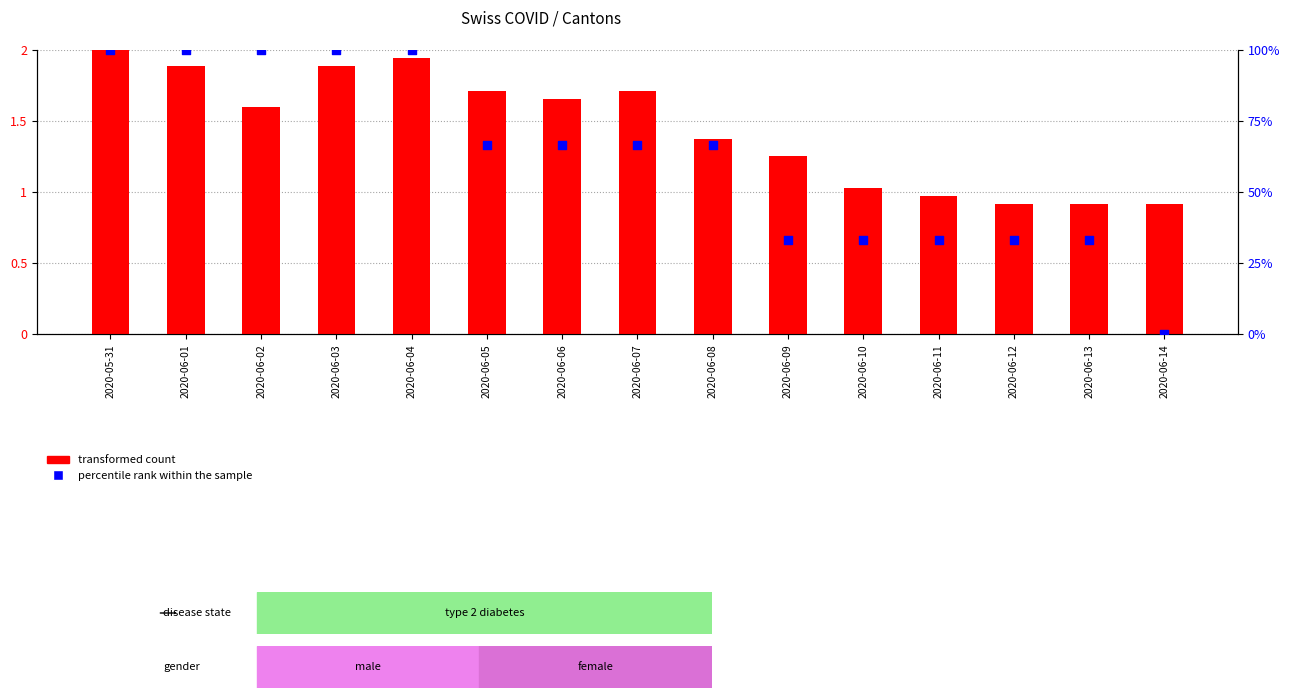

What is the total value across all series at 2020-06-02?

101.6